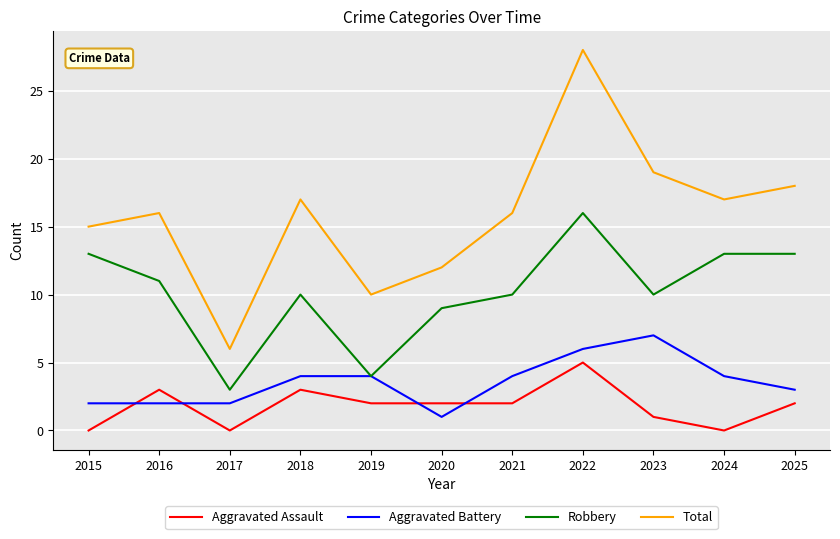

What is the minimum value for Total?

6